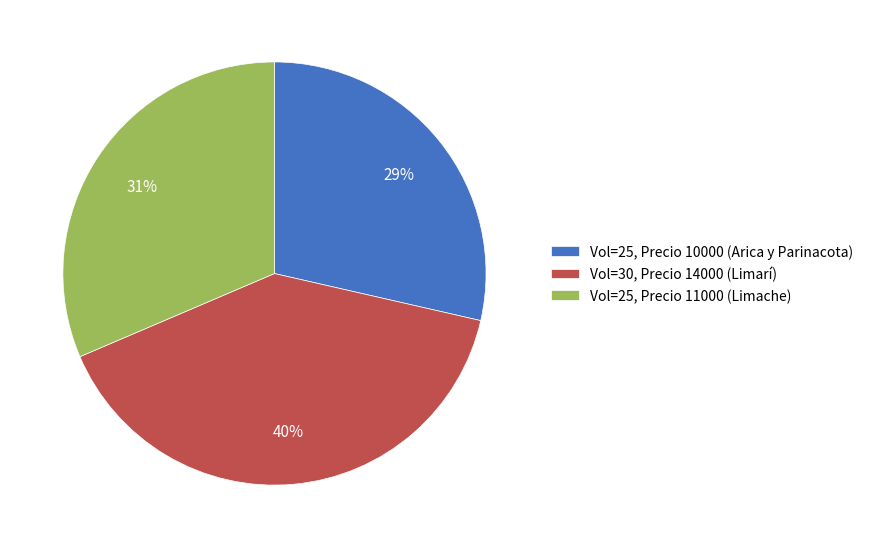

Does Vol=25, Precio 10000 (Arica y Parinacota) represent more than half of the total?

No